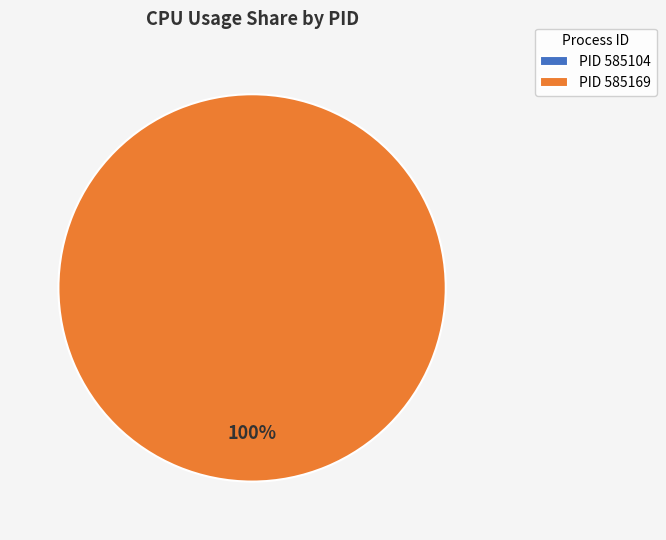

Is it true that 585169 is 100% of the pie?

True